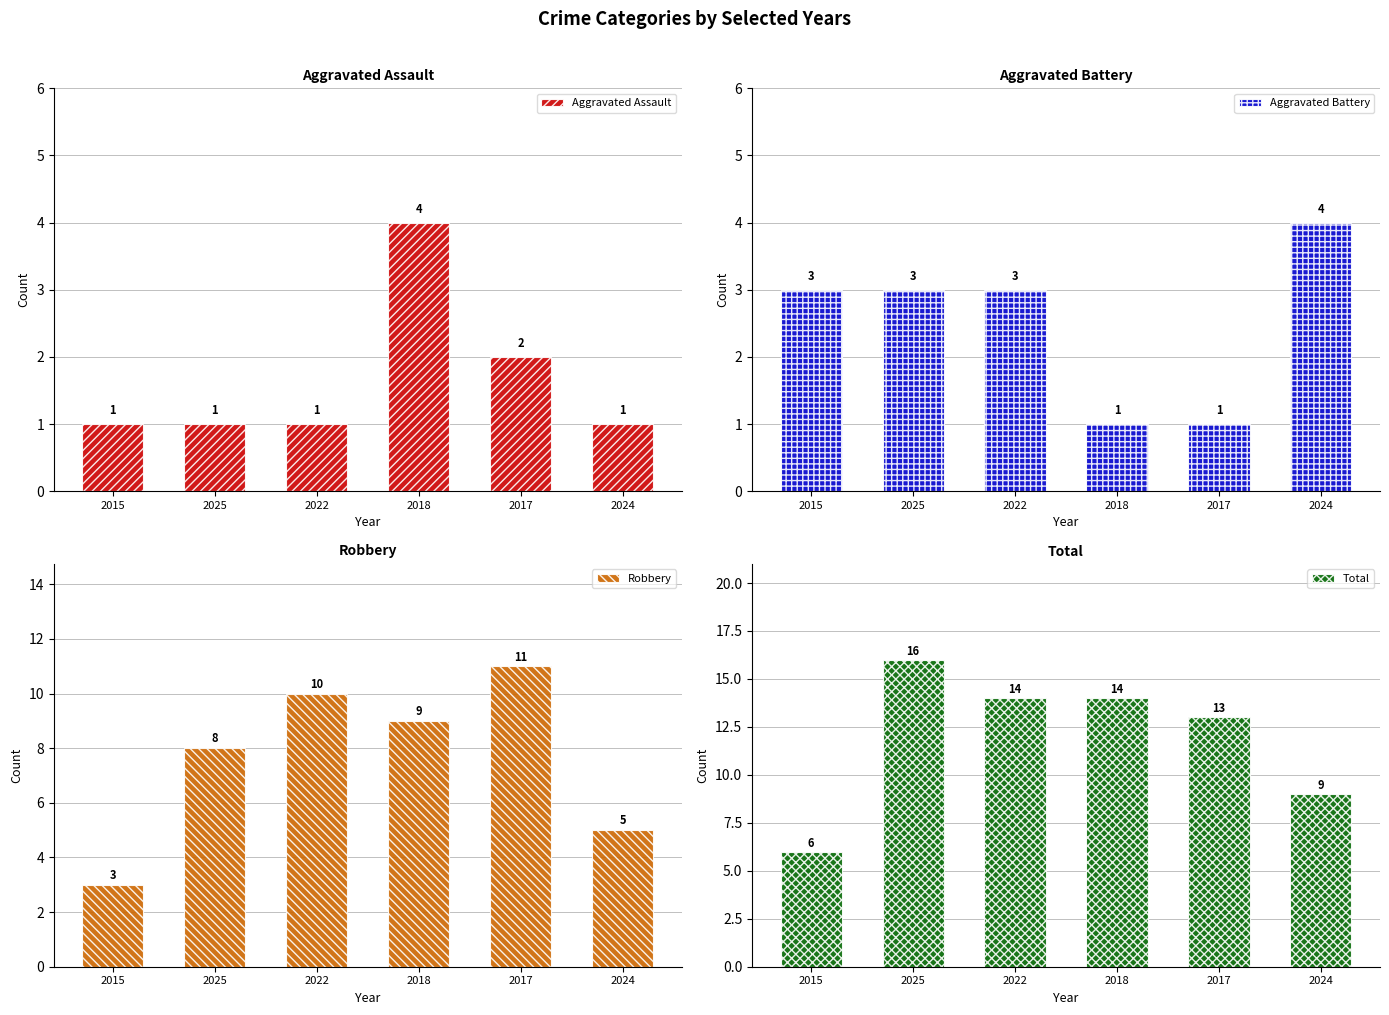

Reading left to right, extract all data points from this chart.

Aggravated Assault: 2015=1	2025=1	2022=1	2018=4	2017=2	2024=1
Aggravated Battery: 2015=3	2025=3	2022=3	2018=1	2017=1	2024=4
Robbery: 2015=3	2025=8	2022=10	2018=9	2017=11	2024=5
Total: 2015=6	2025=16	2022=14	2018=14	2017=13	2024=9